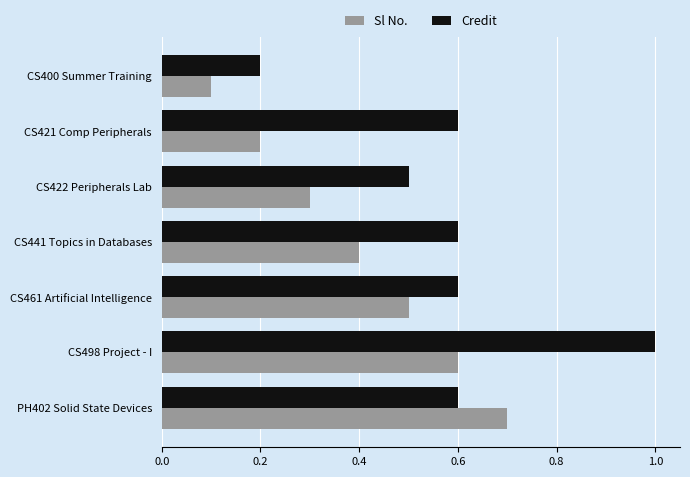

Is the value of Credit at CS441 Topics in Databases greater than the value of Sl No. at CS422 Peripherals Lab?

Yes